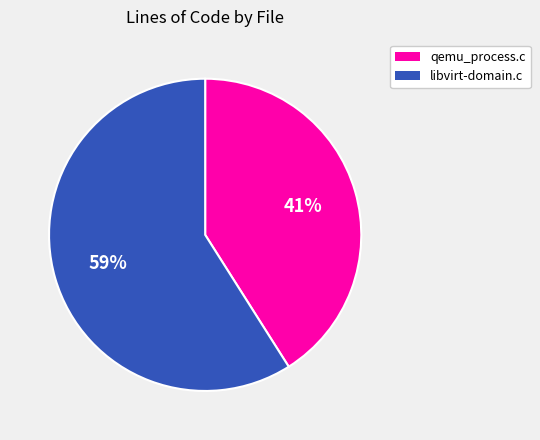

Which category has the smallest portion of the pie?

qemu_process.c